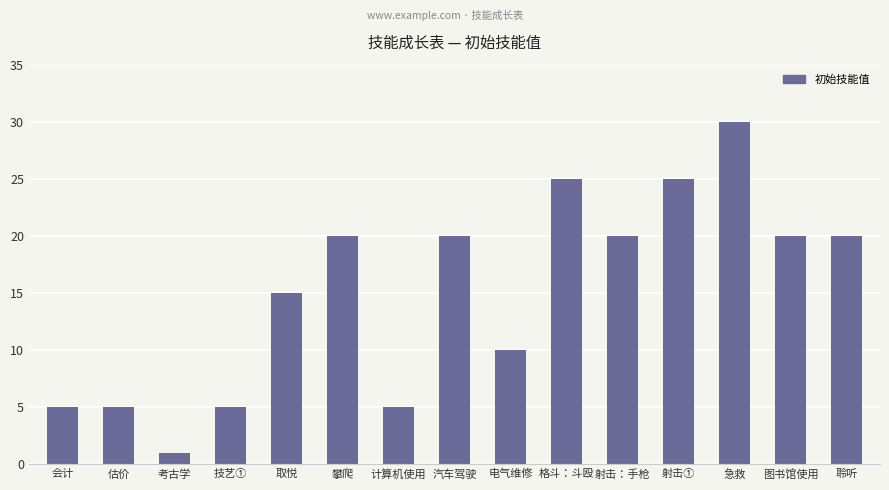

Is it true that the value at 技艺① is 8?

False